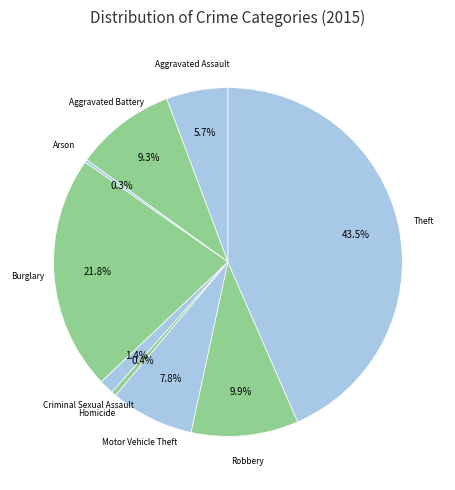

Does Theft account for over 50% of the chart?

No